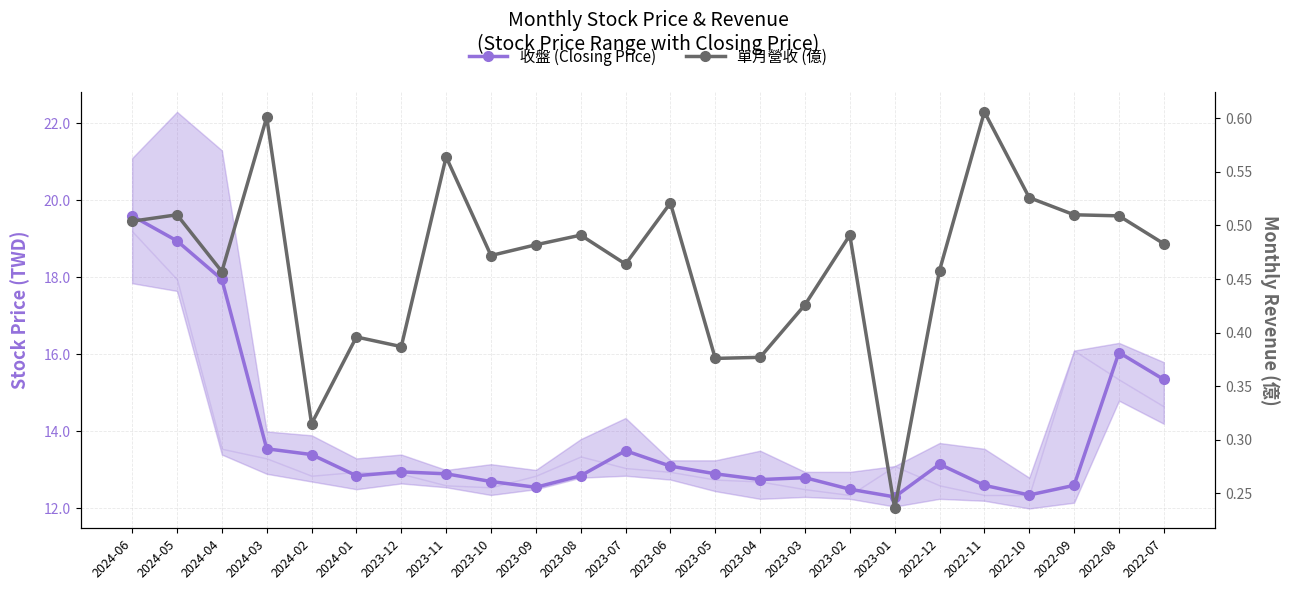

List the series in order of their overall mean, highest first.

收盤 (Closing Price), 單月營收 (億)